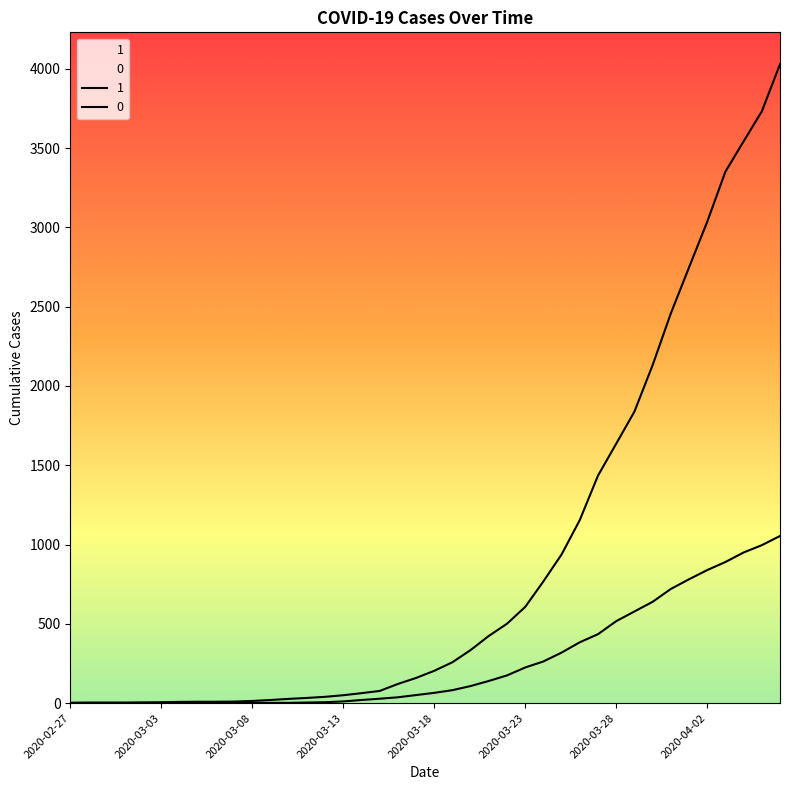

List the labels in order of 1 value, largest first.

2020-04-06, 2020-04-05, 2020-04-04, 2020-04-03, 2020-04-02, 2020-04-01, 2020-03-31, 2020-03-30, 2020-03-29, 2020-03-28, 2020-03-27, 2020-03-26, 2020-03-25, 2020-03-24, 2020-03-23, 2020-03-22, 2020-03-21, 2020-03-20, 2020-03-19, 2020-03-18, 2020-03-17, 2020-03-16, 2020-03-15, 2020-03-14, 2020-03-13, 2020-03-12, 2020-03-11, 2020-03-10, 2020-03-09, 2020-03-08, 2020-03-07, 2020-03-05, 2020-03-06, 2020-03-04, 2020-03-03, 2020-03-02, 2020-02-28, 2020-02-29, 2020-03-01, 2020-02-27